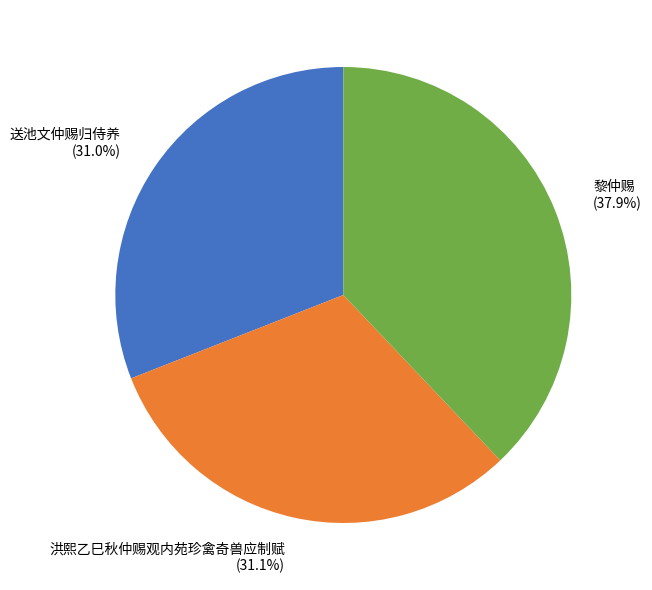

Is it true that 洪熙乙巳秋仲赐观内苑珍禽奇兽应制赋 is 31% of the pie?

True